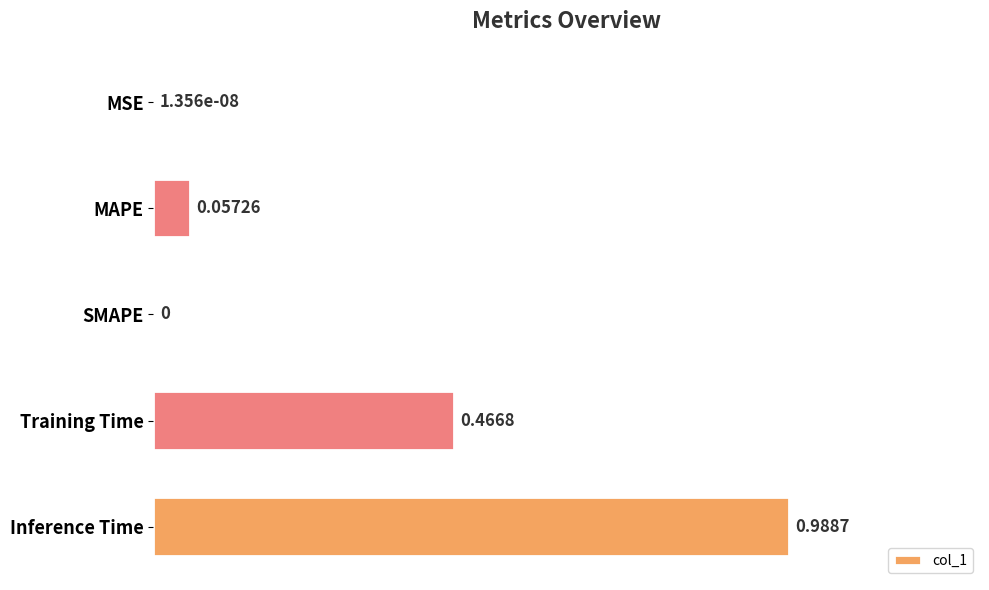

What is the sum of all values?

1.5